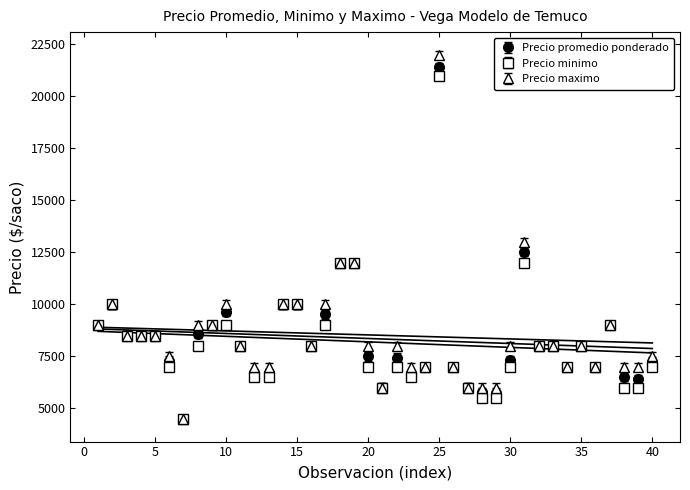

True or false: Precio minimo and Precio maximo cross at least once.

False